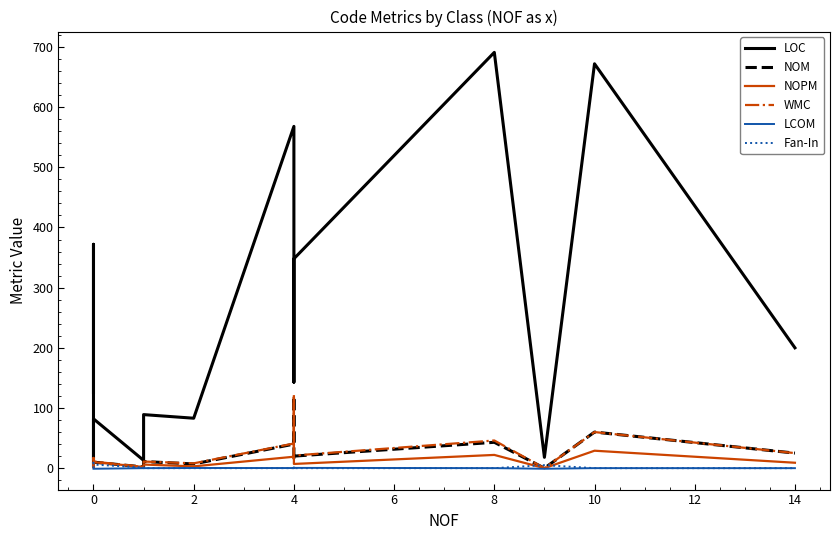

What are all the series names shown in the legend?

LOC, NOM, NOPM, WMC, LCOM, Fan-In